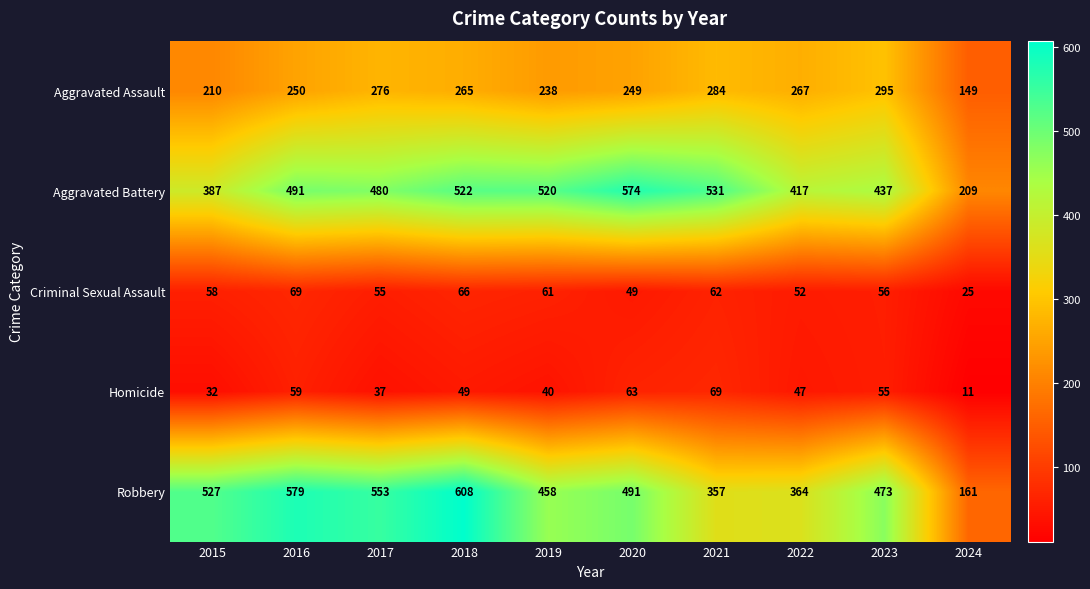

What is the maximum value shown in the chart?

608